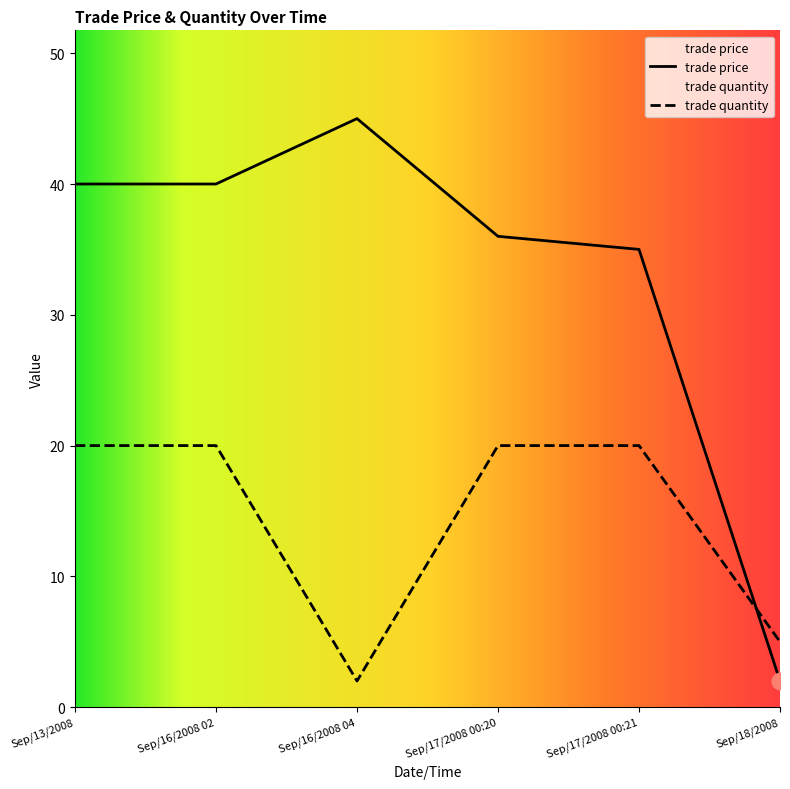

What is the lowest value of the trade quantity series?

2